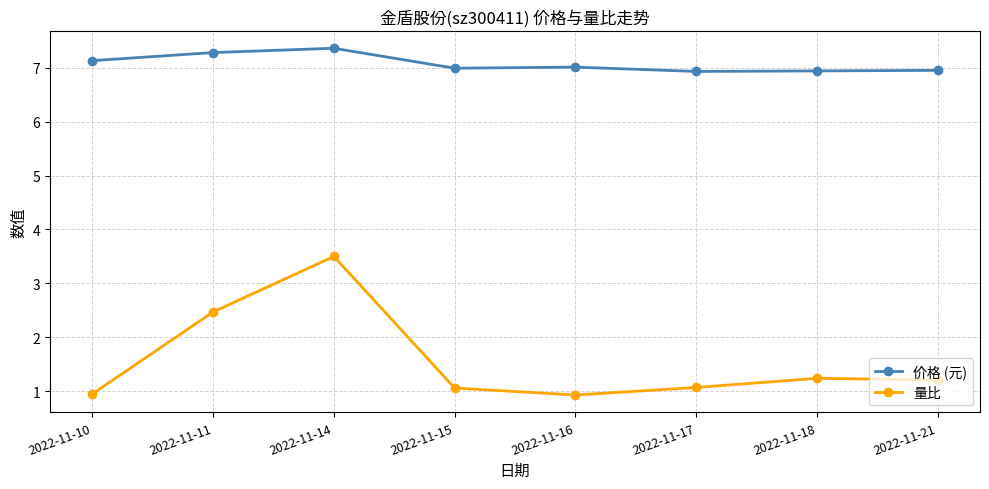

What is the spread (max minus min) of values at 2022-11-17?

5.9